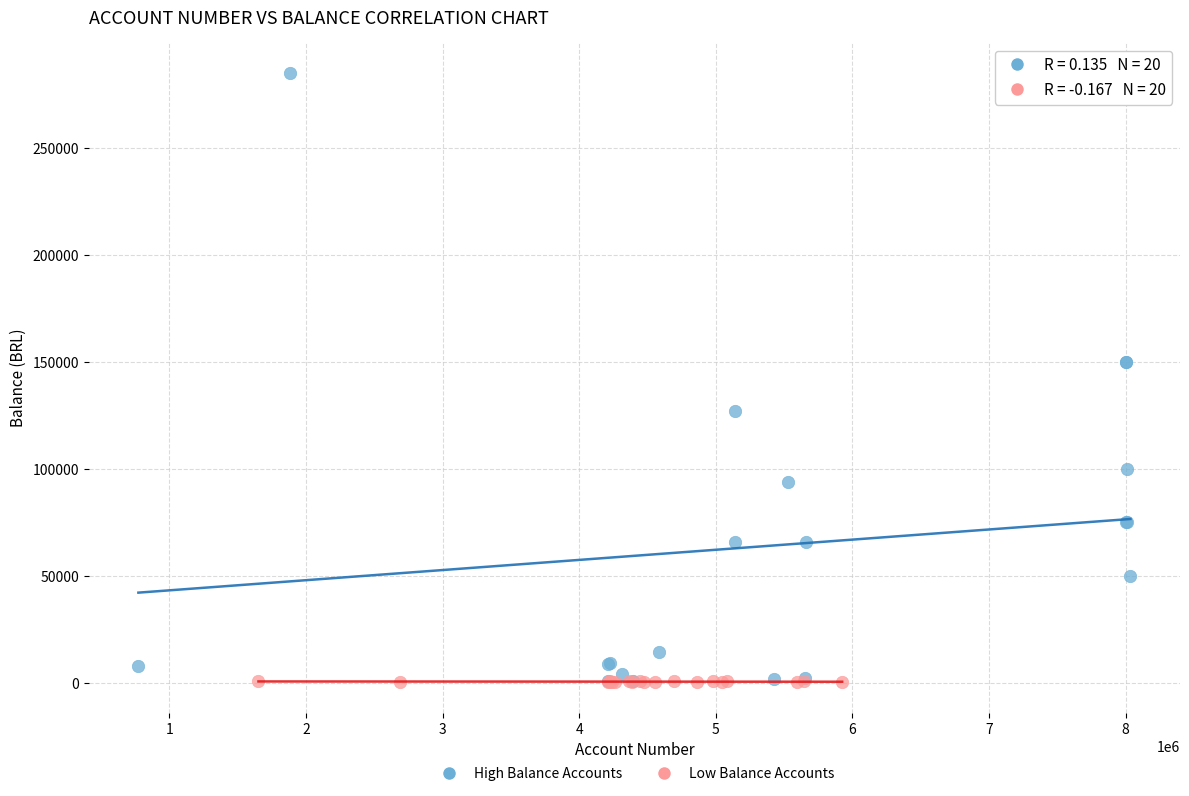

Which series reaches the maximum Y coordinate?

High Balance Accounts